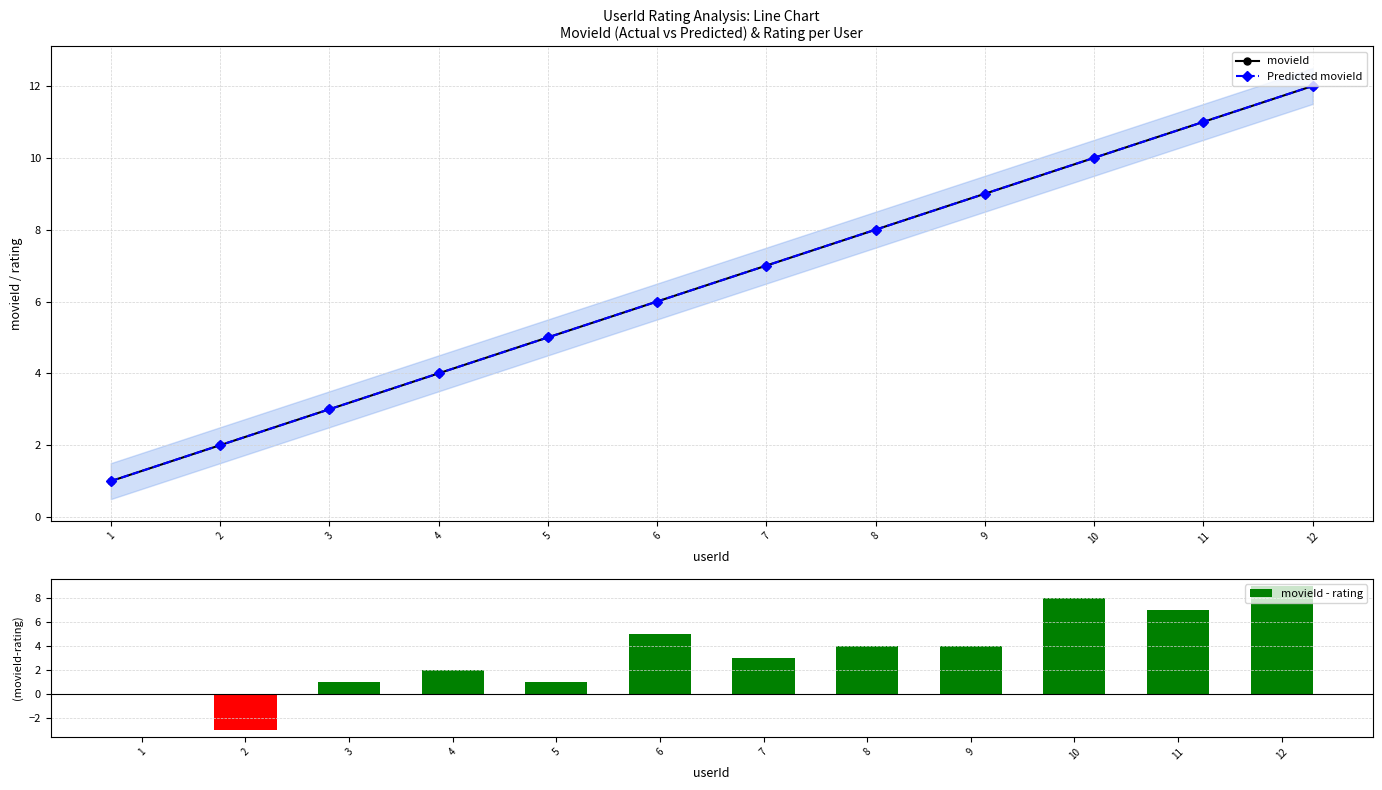

At which label does Predicted movieId reach its minimum?

1